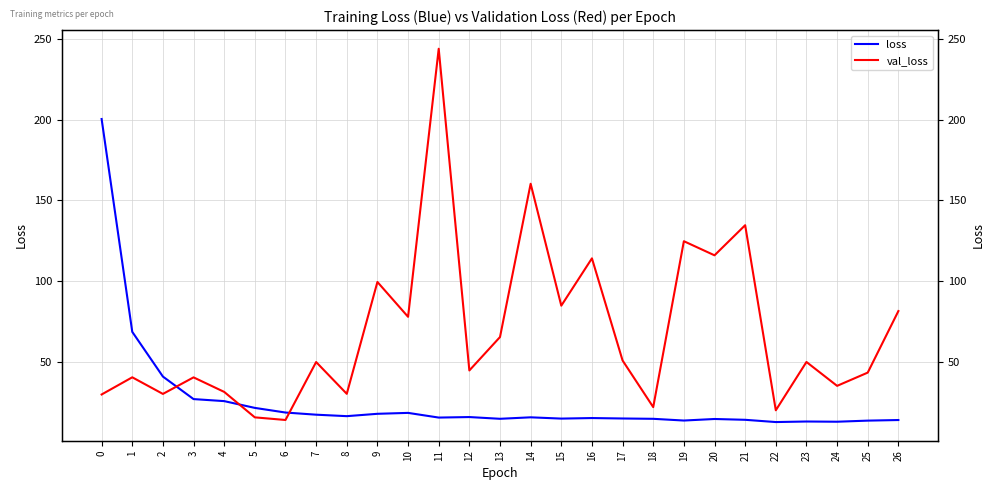

Rank the series at 2 from highest to lowest value.

loss, val_loss